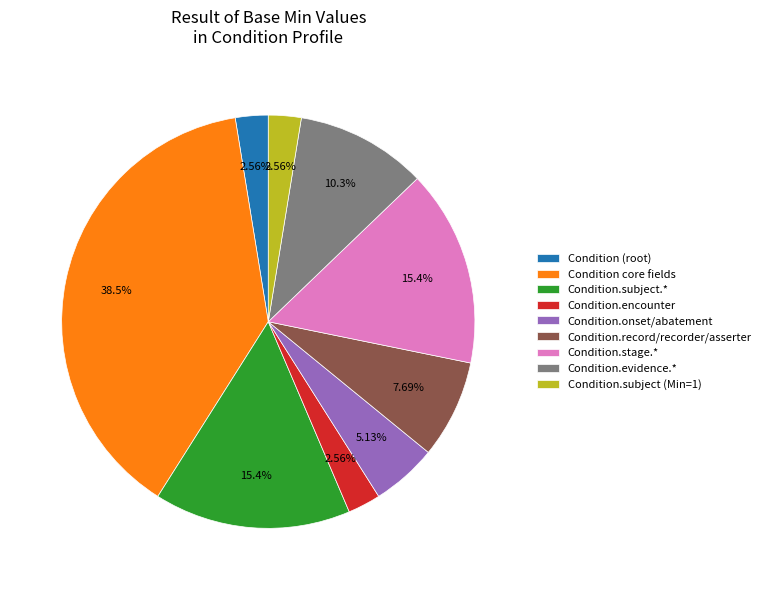

Which slice is the largest?

Condition core fields